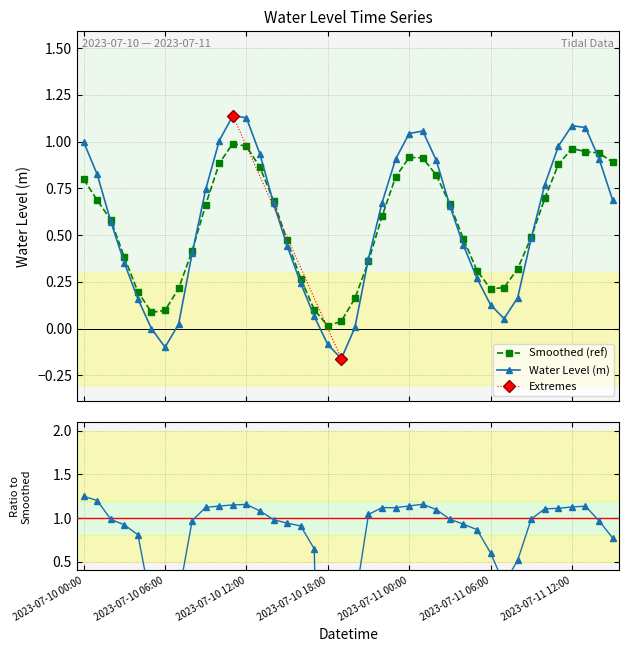

Which category has the highest value across all series?

2023-07-10 11:00